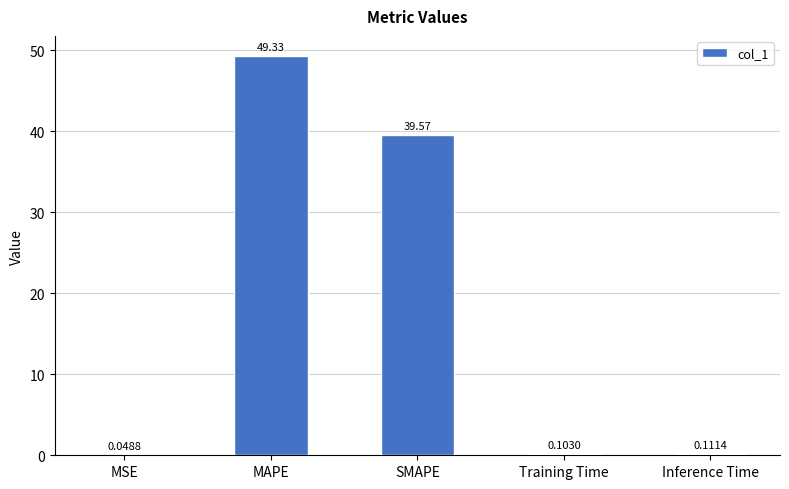

The chart shows a value of 39.6 at SMAPE. True or false?

True